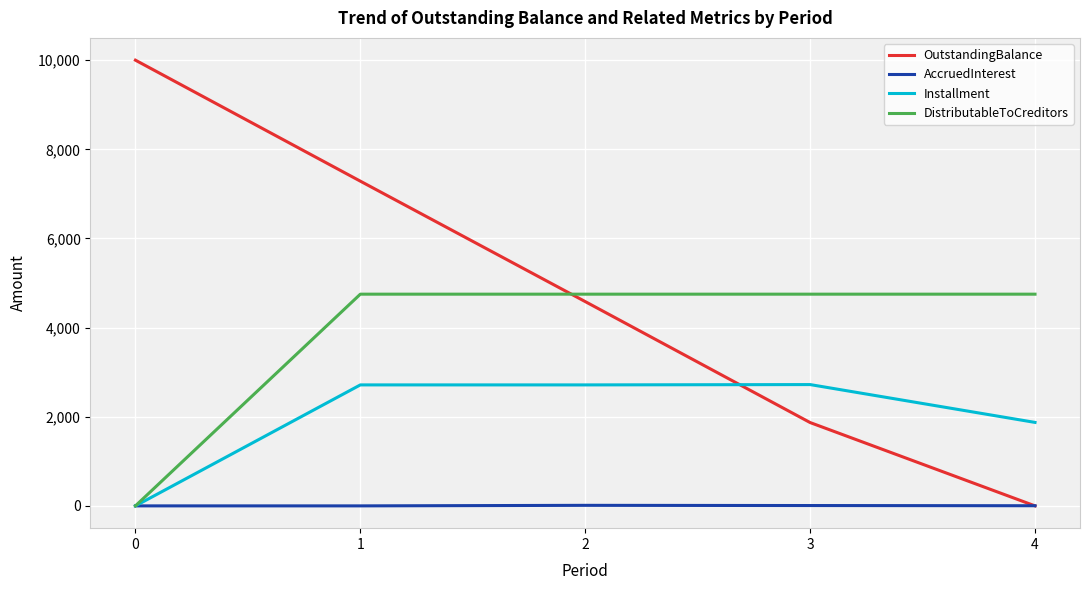

What is the difference between the maximum and minimum values in the OutstandingBalance series?

10000.0